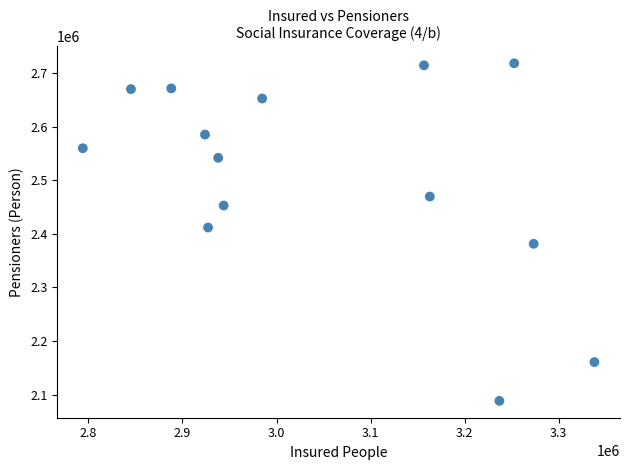

What is the range of Y values (max minus min)?

630241